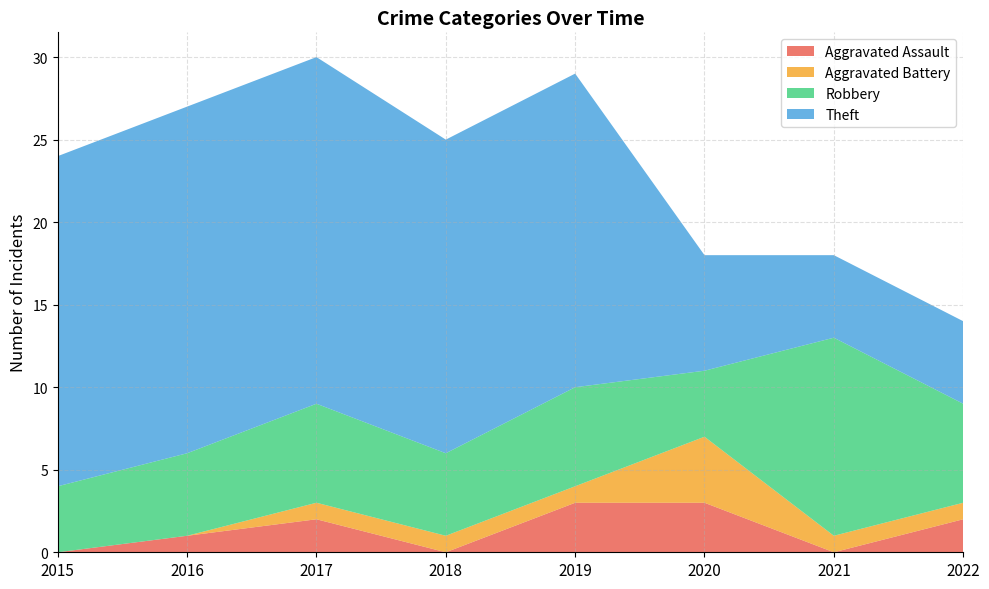

Reading left to right, list all the values displayed in this chart.

Aggravated Assault: 2015=0	2016=1	2017=2	2018=0	2019=3	2020=3	2021=0	2022=2
Aggravated Battery: 2015=0	2016=0	2017=1	2018=1	2019=1	2020=4	2021=1	2022=1
Robbery: 2015=4	2016=5	2017=6	2018=5	2019=6	2020=4	2021=12	2022=6
Theft: 2015=20	2016=21	2017=21	2018=19	2019=19	2020=7	2021=5	2022=5